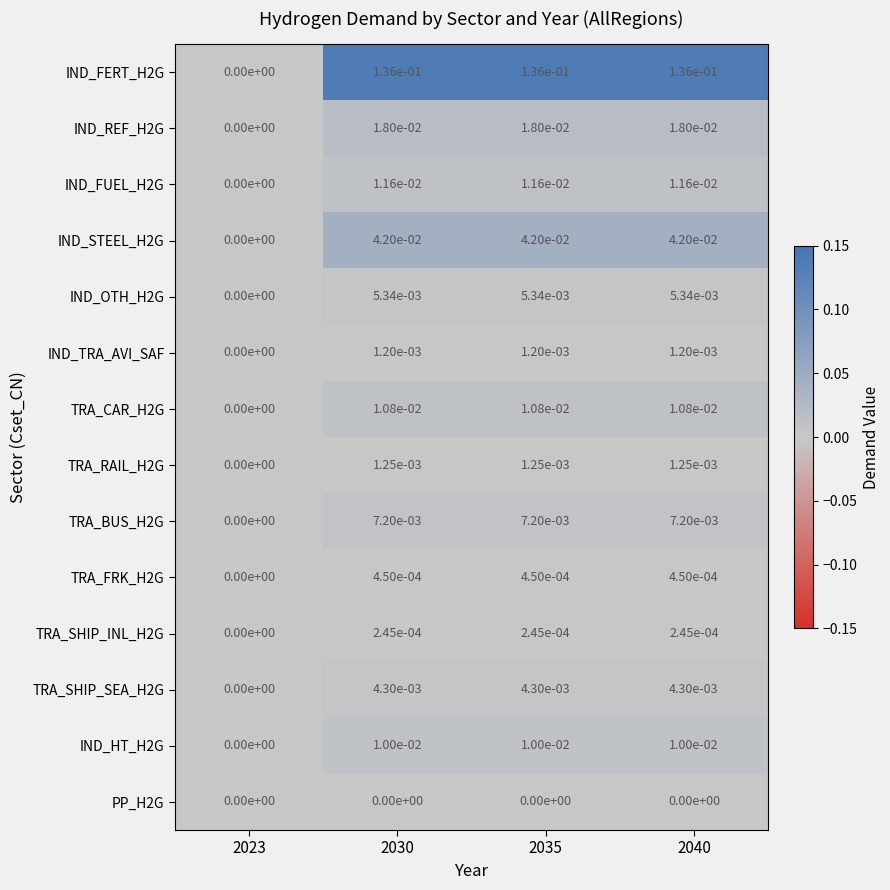

Is the value of TRA_RAIL_H2G at 2035 greater than the value of IND_HT_H2G at 2035?

No